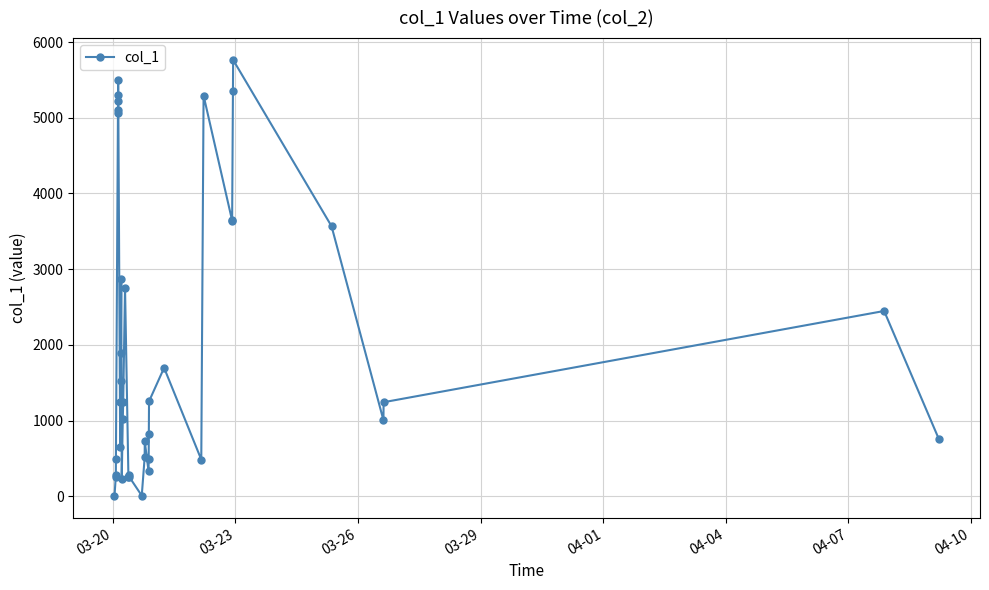

What is the maximum value shown in the chart?

5764.2